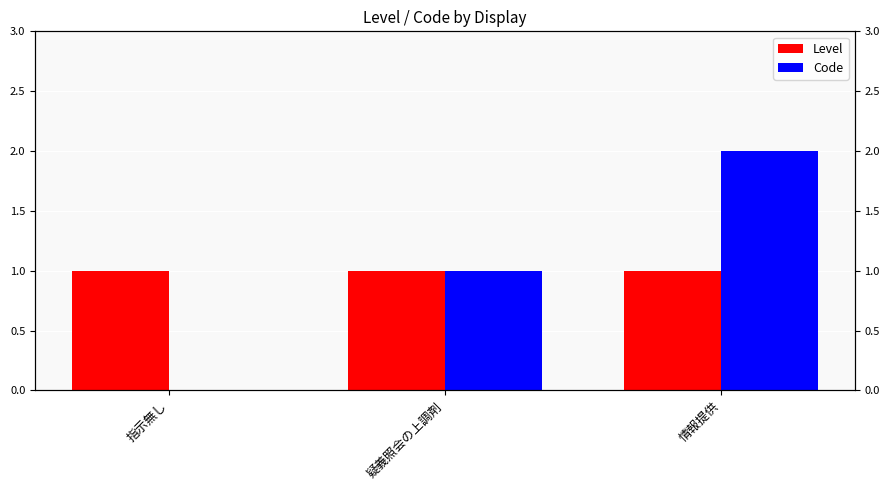

Reading left to right, transcribe all the data shown in this chart.

Level: 指示無し=1	疑義照会の上調剤=1	情報提供=1
Code: 指示無し=0	疑義照会の上調剤=1	情報提供=2